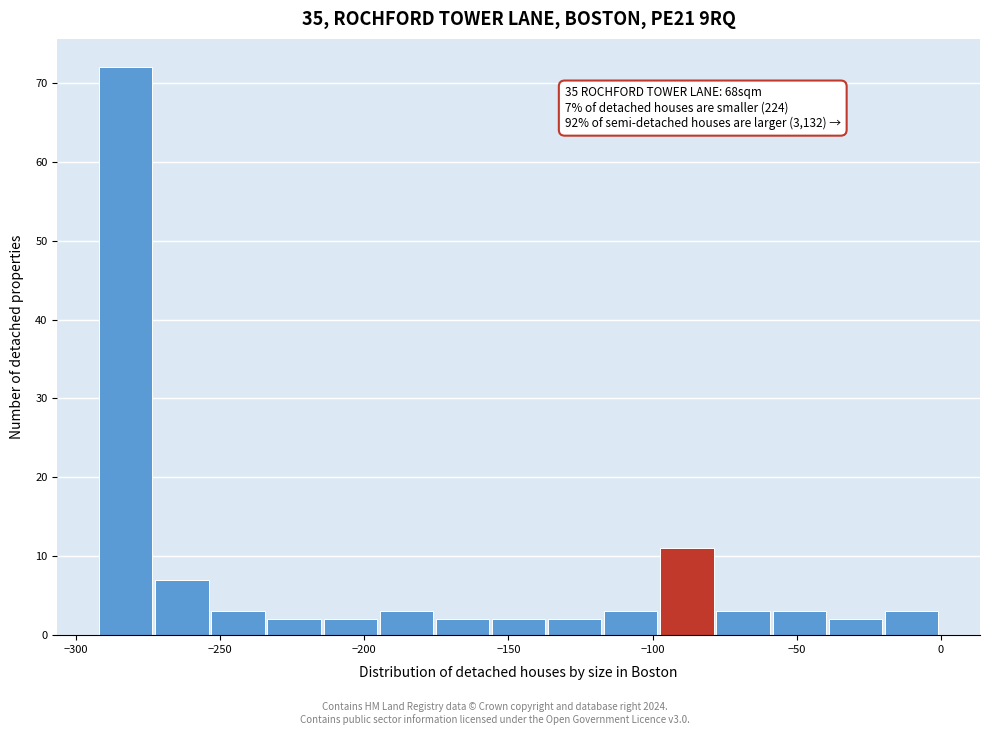

Around what value on the x-axis is the tallest bar? Give the approximate position of its centre, as read against the axis.

-285